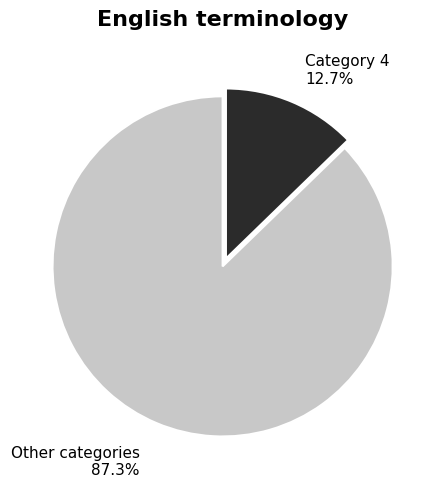

What is the largest slice in the pie chart?

Other categories